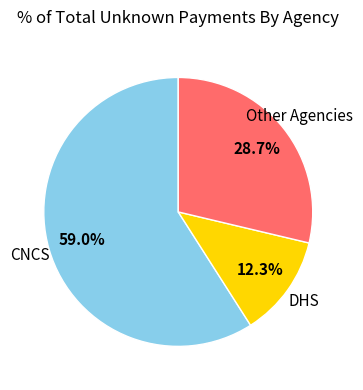

Does any single category account for the majority?

Yes